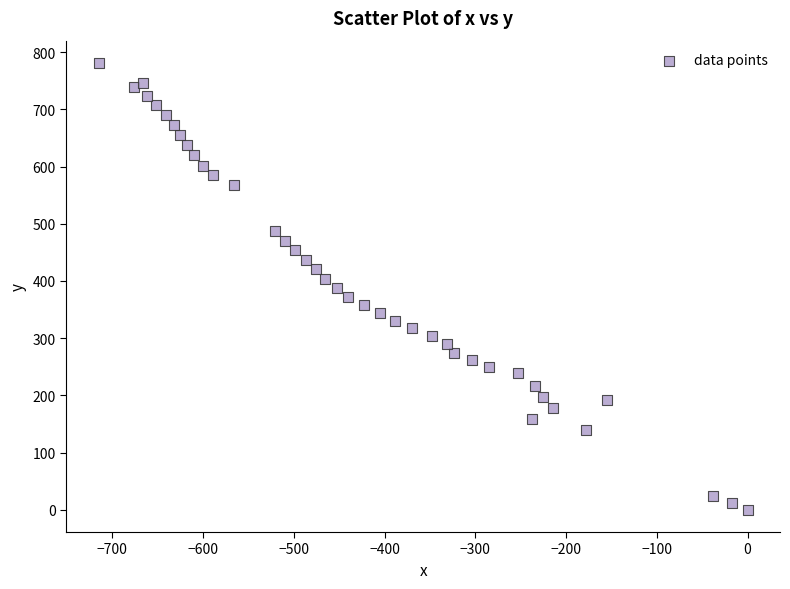

What is the range of Y values (max minus min)?

781.2